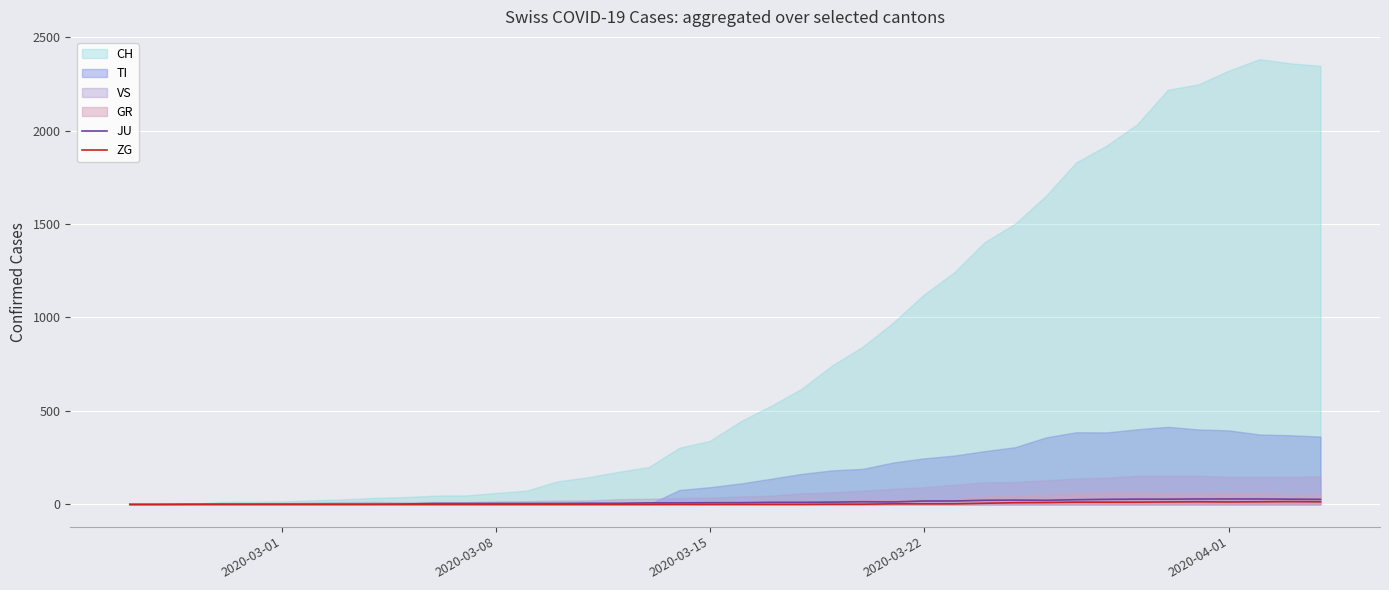

The value of ZG at 8 is 5. True or false?

False